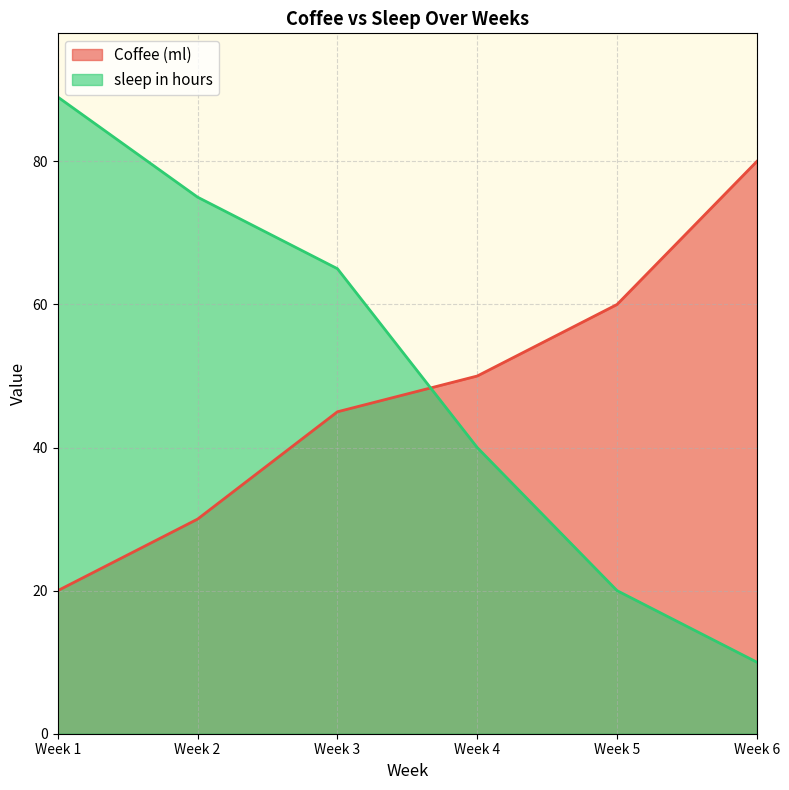

How many intersections are there between sleep in hours and Coffee (ml)?

1